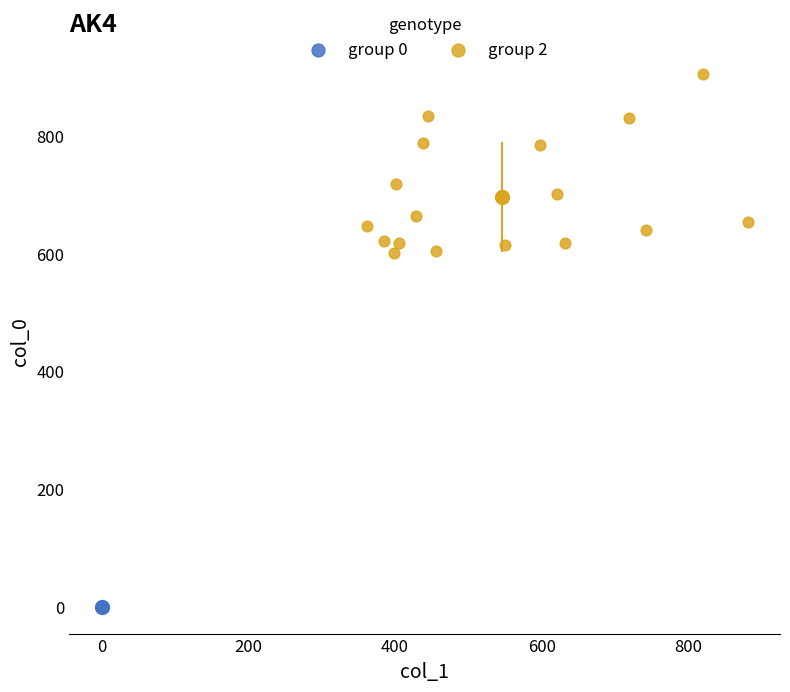

What are all the series names shown in the legend?

group 0, group 2